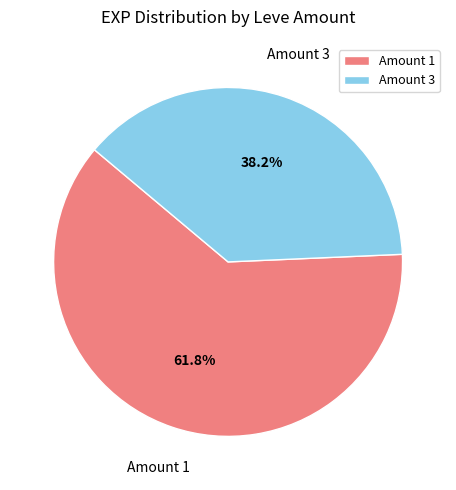

Rank the categories by value from highest to lowest.

Amount 1, Amount 3